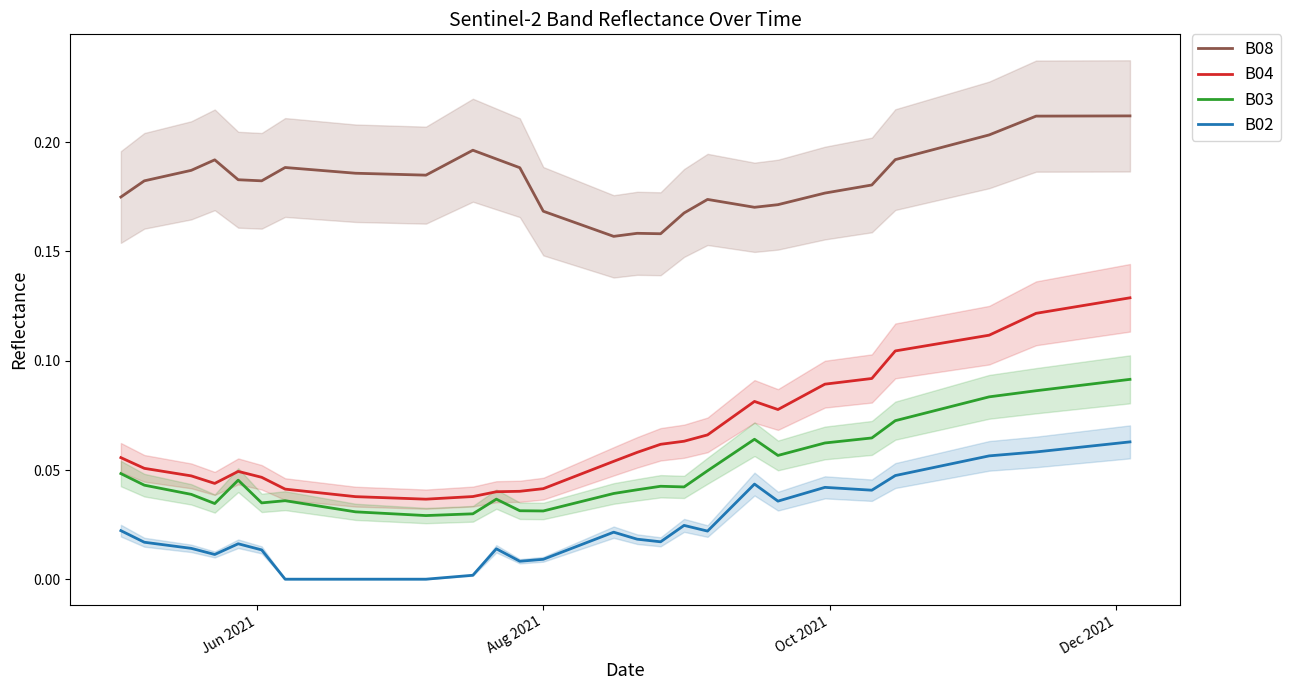

Which series has the widest spread of values?

B04